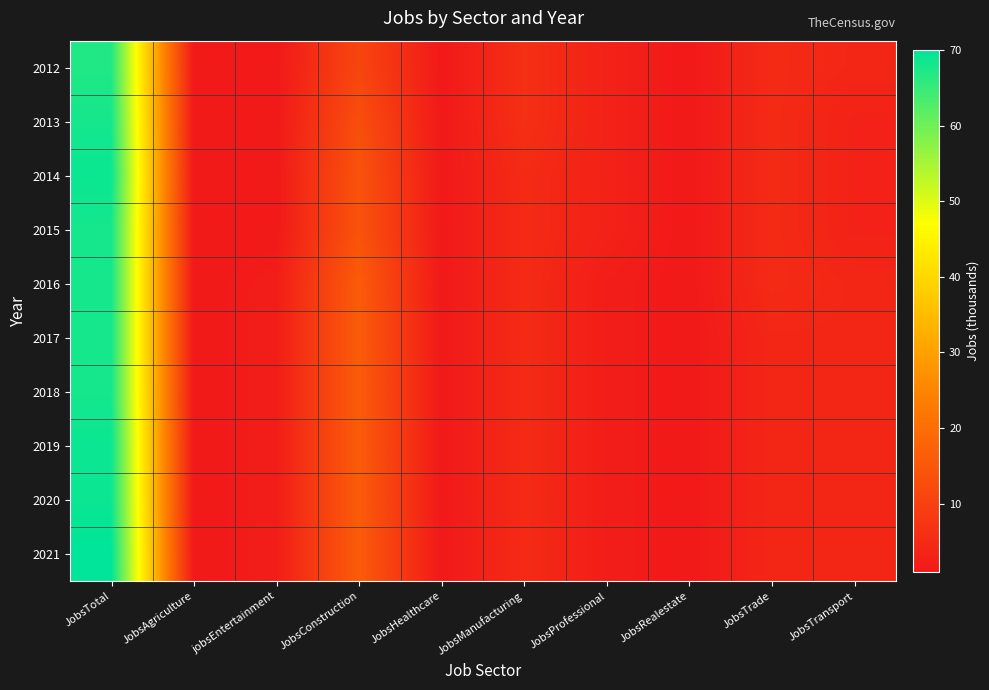

Reading left to right, what are all the values shown in this chart?

2012: JobsTotal=67	JobsAgriculture=1	jobsEntertainment=1	JobsConstruction=11	JobsHealthcare=1	JobsManufacturing=6	JobsProfessional=3	JobsRealestate=1	JobsTrade=5	JobsTransport=4
2013: JobsTotal=68	JobsAgriculture=1	jobsEntertainment=1	JobsConstruction=13	JobsHealthcare=1	JobsManufacturing=6	JobsProfessional=3	JobsRealestate=1	JobsTrade=5	JobsTransport=3
2014: JobsTotal=69	JobsAgriculture=1	jobsEntertainment=1	JobsConstruction=14	JobsHealthcare=1	JobsManufacturing=5	JobsProfessional=3	JobsRealestate=1	JobsTrade=5	JobsTransport=3
2015: JobsTotal=68	JobsAgriculture=1	jobsEntertainment=1	JobsConstruction=14	JobsHealthcare=1	JobsManufacturing=5	JobsProfessional=3	JobsRealestate=1	JobsTrade=5	JobsTransport=3
2016: JobsTotal=68	JobsAgriculture=1	jobsEntertainment=2	JobsConstruction=16	JobsHealthcare=1	JobsManufacturing=5	JobsProfessional=2	JobsRealestate=1	JobsTrade=5	JobsTransport=4
2017: JobsTotal=68	JobsAgriculture=1	jobsEntertainment=2	JobsConstruction=16	JobsHealthcare=1	JobsManufacturing=5	JobsProfessional=2	JobsRealestate=1	JobsTrade=4	JobsTransport=4
2018: JobsTotal=68	JobsAgriculture=1	jobsEntertainment=2	JobsConstruction=16	JobsHealthcare=1	JobsManufacturing=5	JobsProfessional=2	JobsRealestate=1	JobsTrade=4	JobsTransport=4
2019: JobsTotal=69	JobsAgriculture=1	jobsEntertainment=2	JobsConstruction=16	JobsHealthcare=1	JobsManufacturing=5	JobsProfessional=2	JobsRealestate=1	JobsTrade=4	JobsTransport=4
2020: JobsTotal=69	JobsAgriculture=1	jobsEntertainment=2	JobsConstruction=16	JobsHealthcare=1	JobsManufacturing=5	JobsProfessional=2	JobsRealestate=1	JobsTrade=4	JobsTransport=4
2021: JobsTotal=70	JobsAgriculture=1	jobsEntertainment=2	JobsConstruction=16	JobsHealthcare=1	JobsManufacturing=5	JobsProfessional=2	JobsRealestate=1	JobsTrade=4	JobsTransport=4